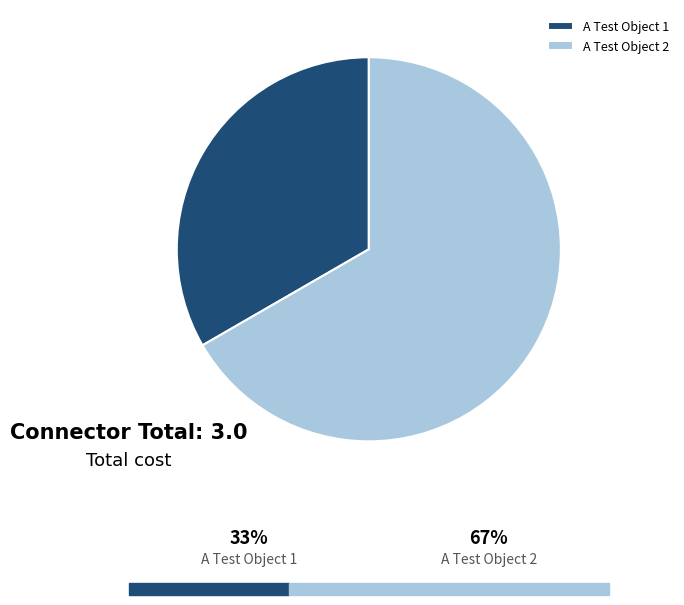

Between A Test Object 1 and A Test Object 2, which is larger?

A Test Object 2